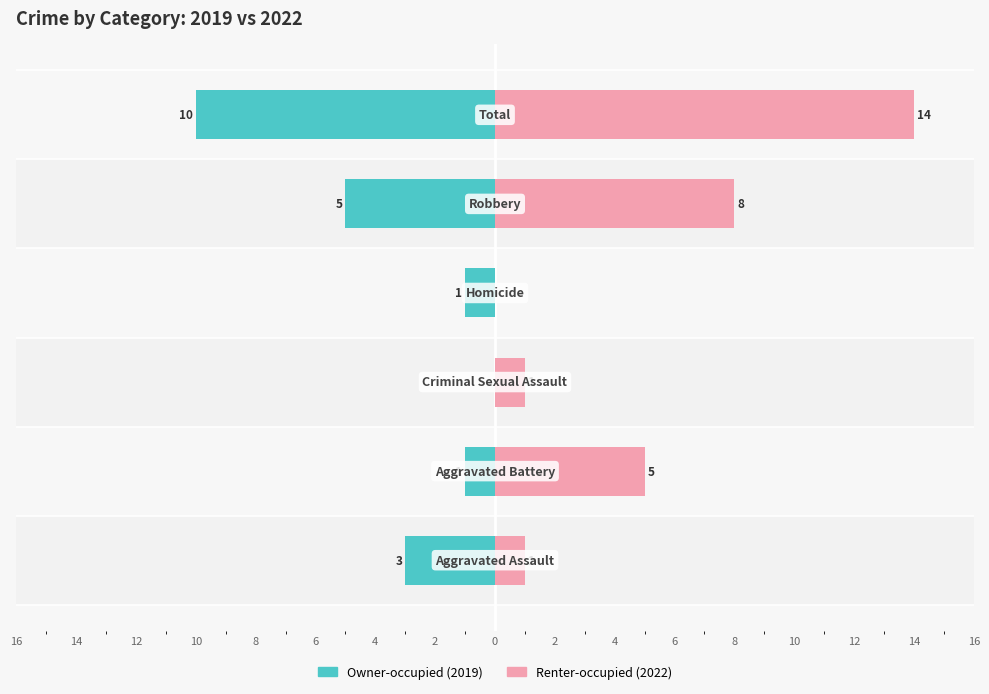

How many negative values does the Owner-occupied series have?

5